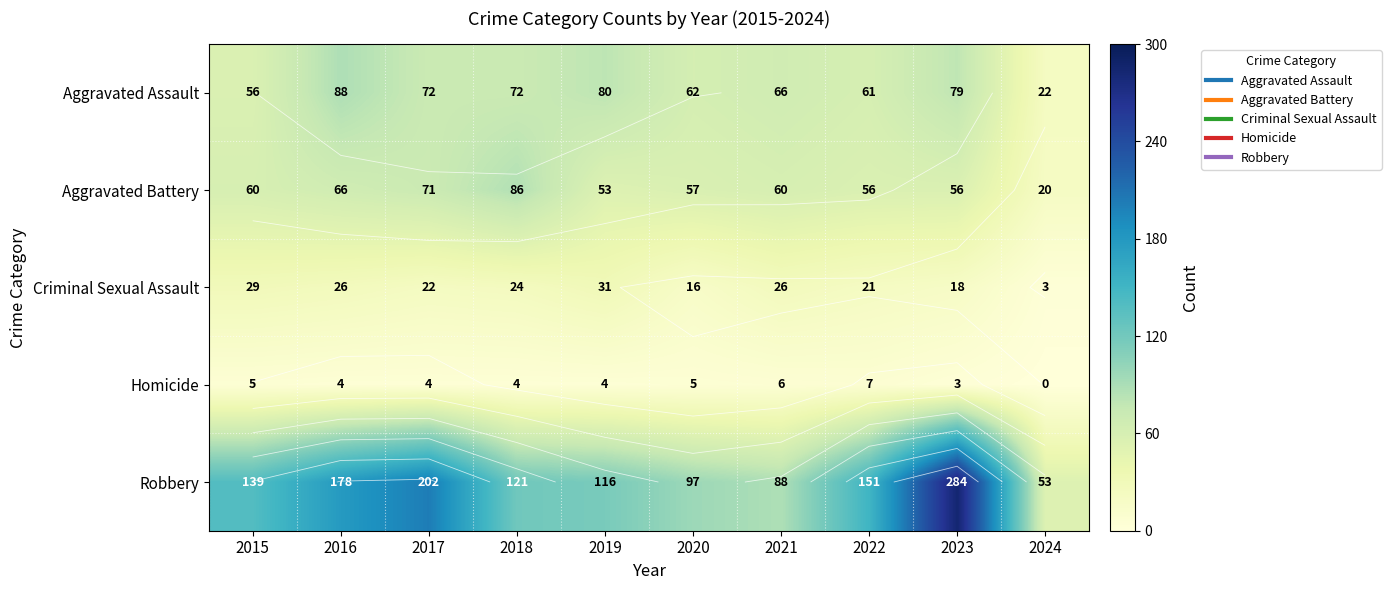

At which category is the sum across all series the highest?

2023